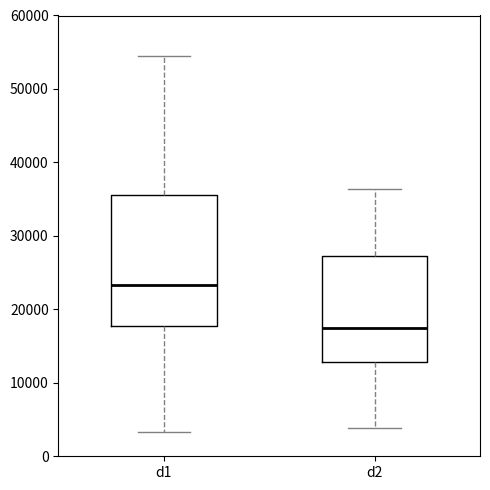

Reading left to right, transcribe this box plot: for each box, give where its median line is, the range the box spans, and where its two whiskers end, as read against the y-axis. The values are not printed on the chart, so give them approximately, as read against the axis.

d1: median 23000, box 18000 to 36000, whiskers 3000 to 55000
d2: median 17000, box 13000 to 27000, whiskers 4000 to 36000